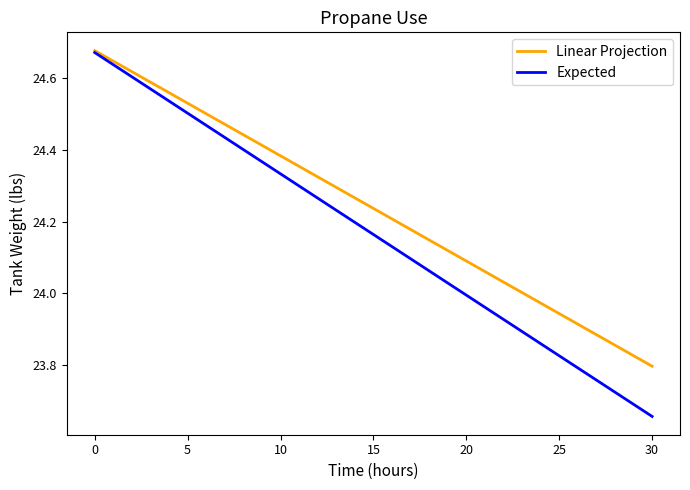

Which series has the largest range (max minus min)?

Expected